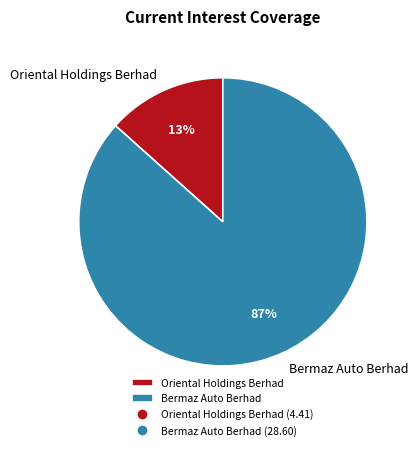

Is it true that Bermaz Auto Berhad is 87% of the pie?

True